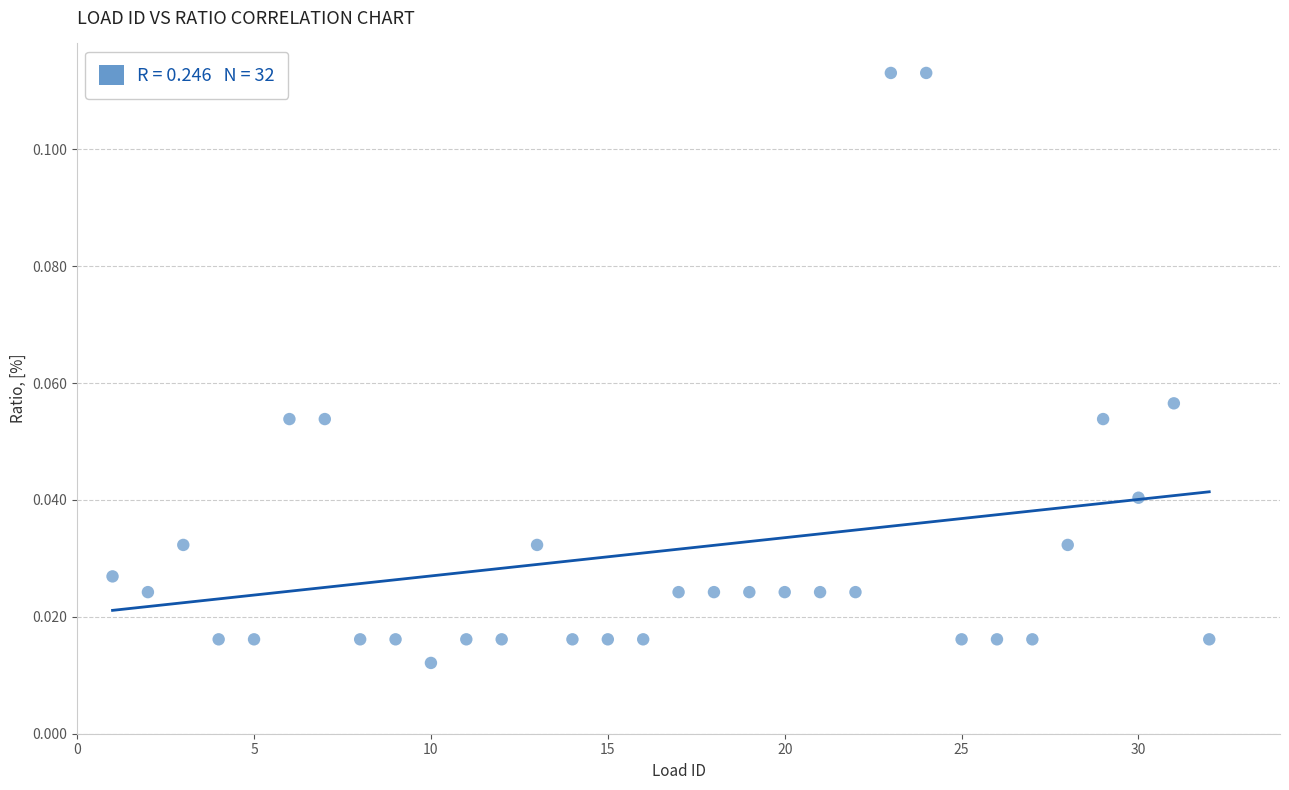

What is the range of X values (max minus min)?

31.0